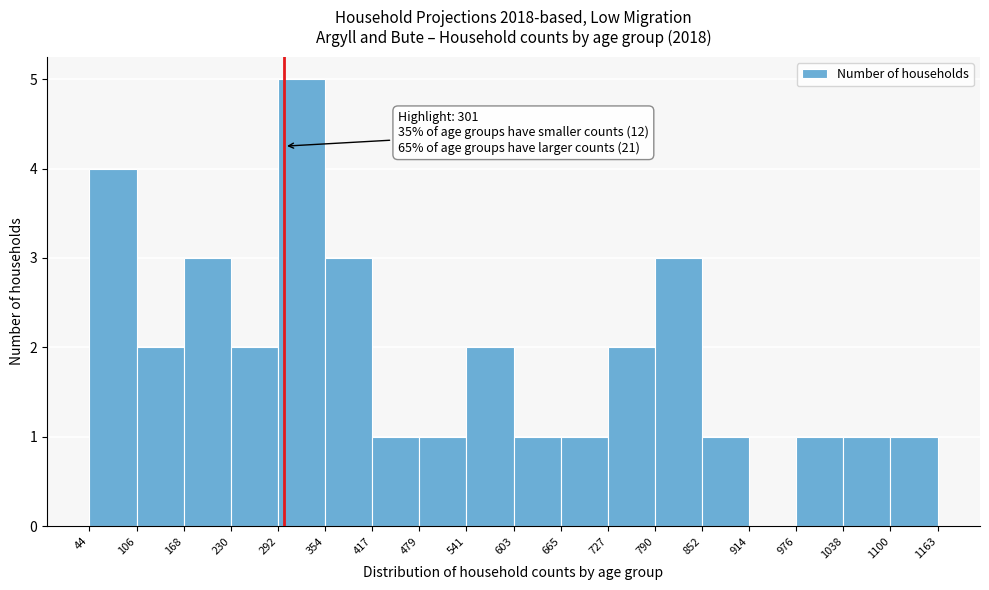

Which range on the x-axis has the tallest bar?

292 to 354